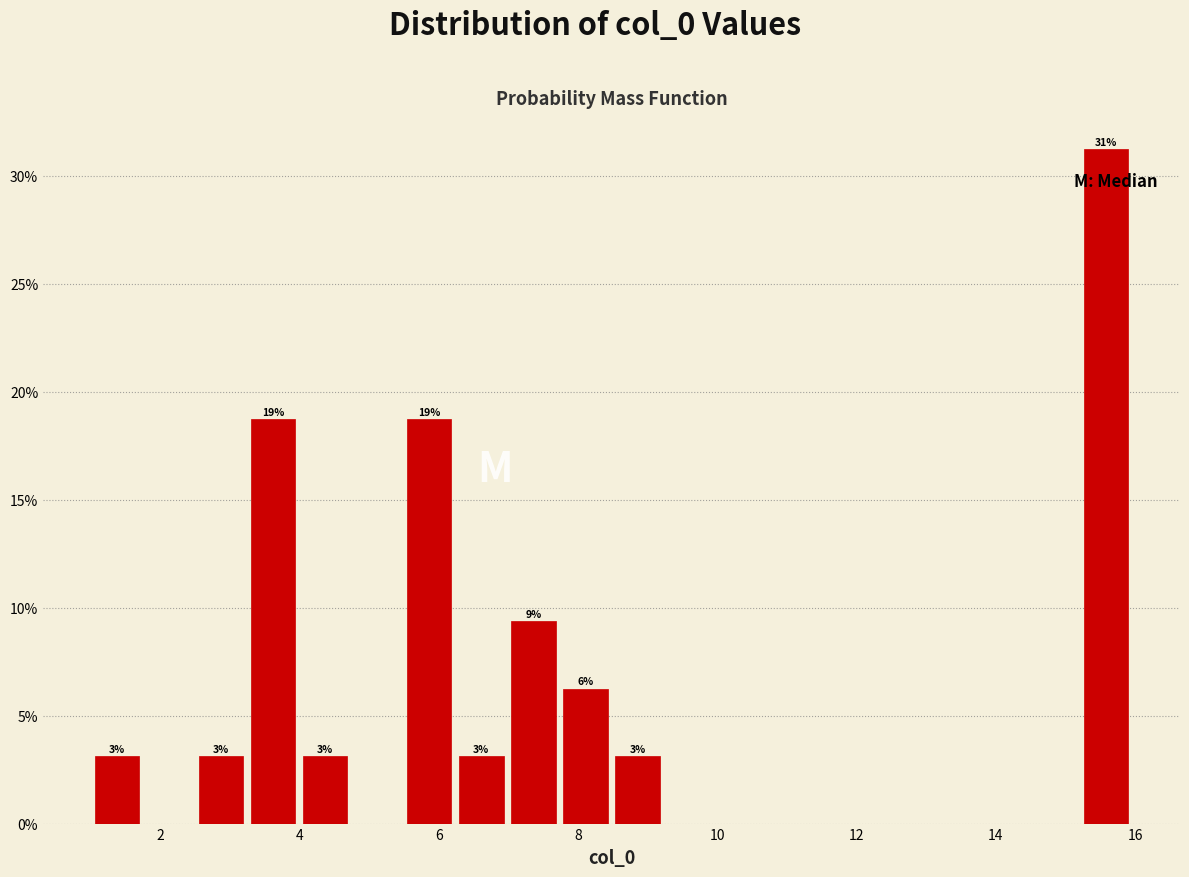

Read against the x-axis, roughly where is the centre of the tallest bar?

15.6